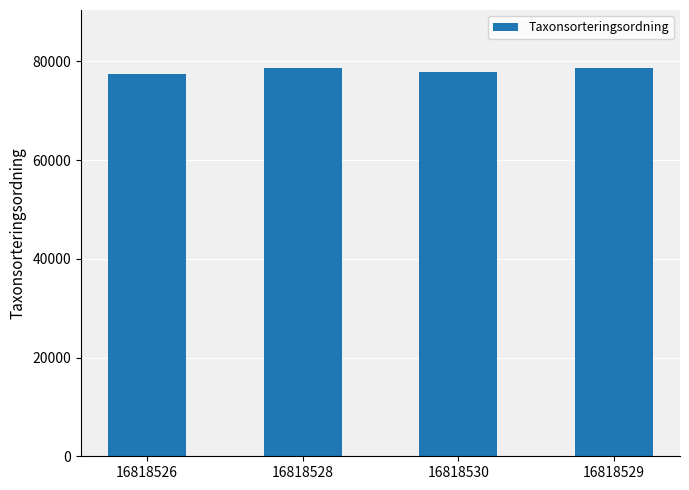

What is the sum of all values?

312427